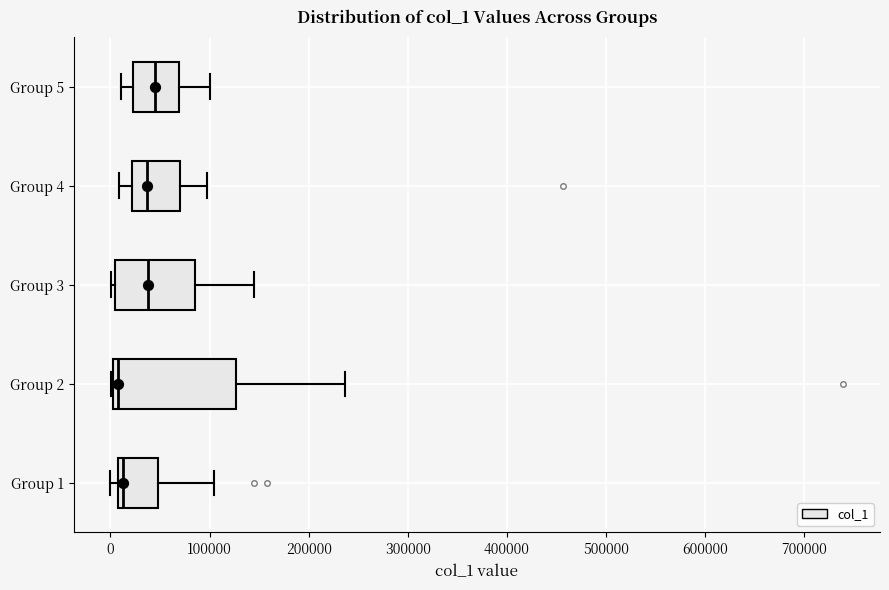

Where is the right edge of the box for Group 1 on the x-axis? The values are not printed on the chart, so give them approximately, as read against the axis.

50000